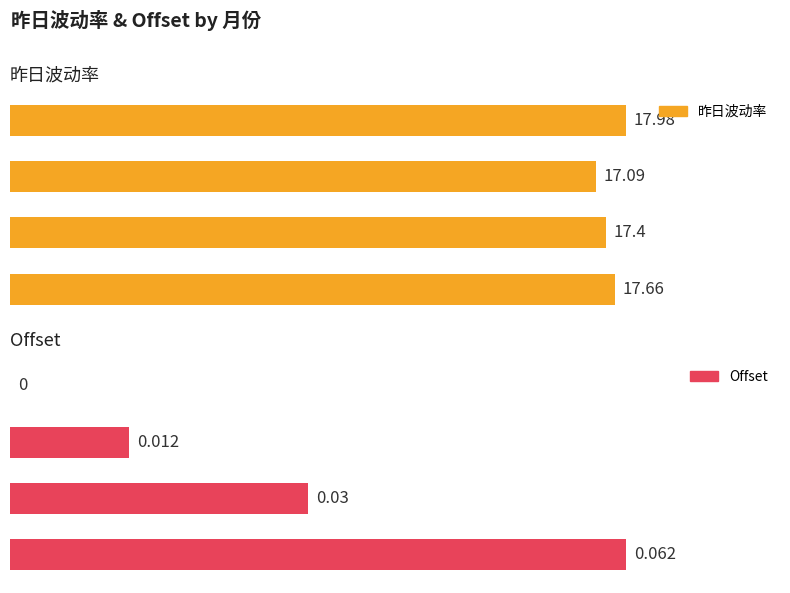

What is the difference between the 昨日波动率 values at 1 and 2?

0.3